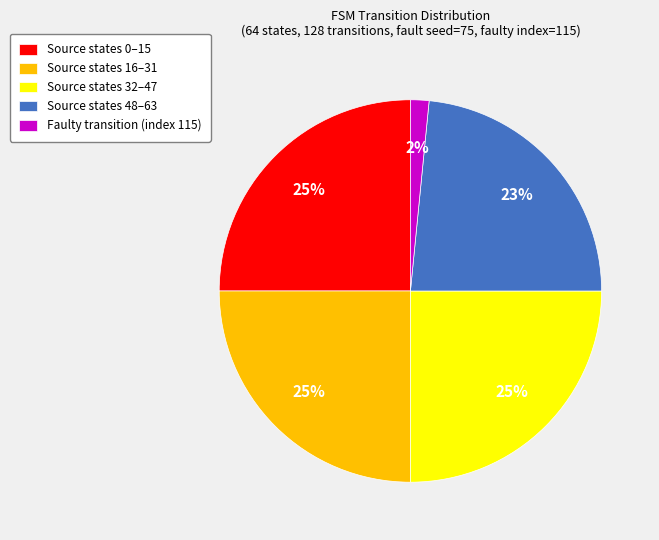

Does any single category account for the majority?

No